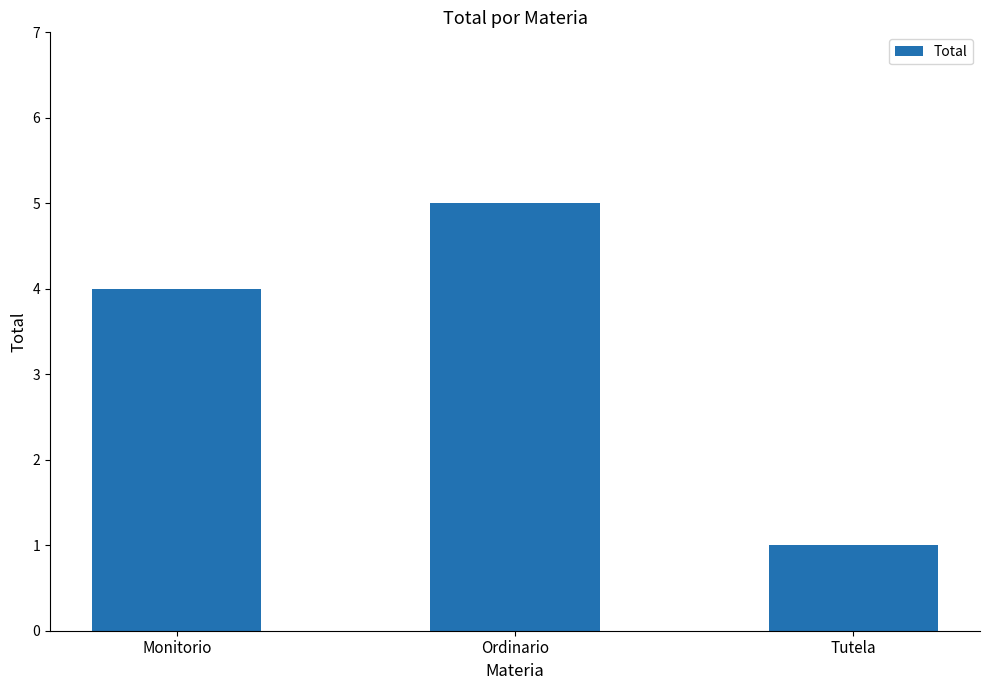

The chart shows a value of 5 at Ordinario. True or false?

True